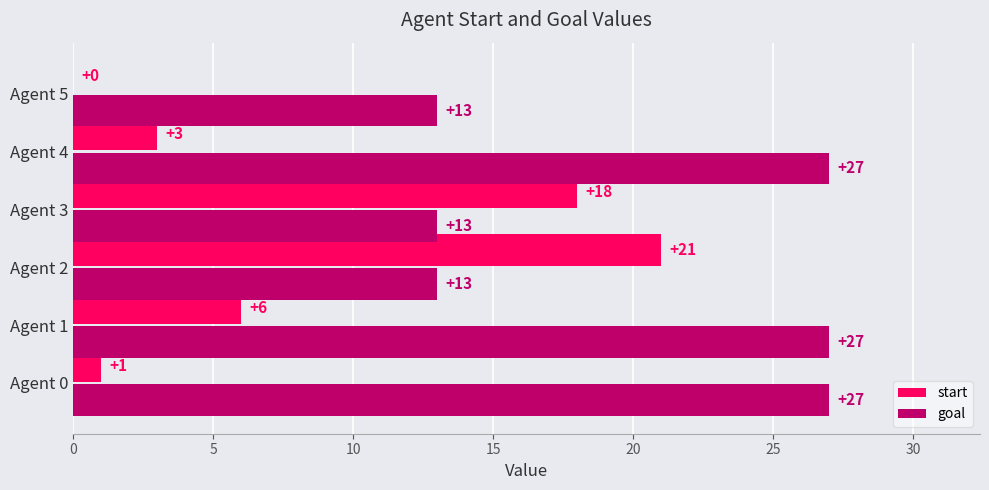

What is the greatest value displayed?

27